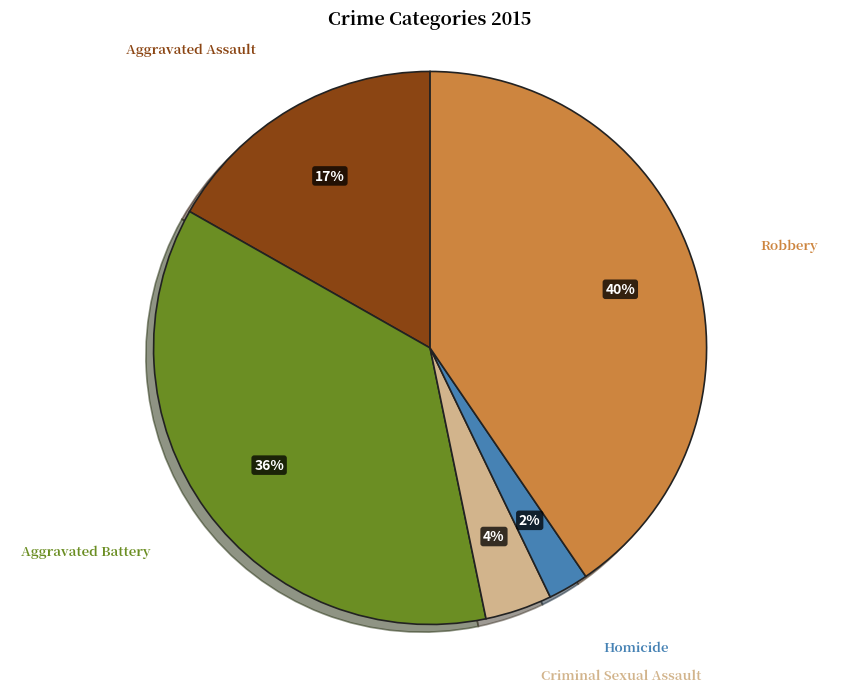

Does Homicide represent more than half of the total?

No